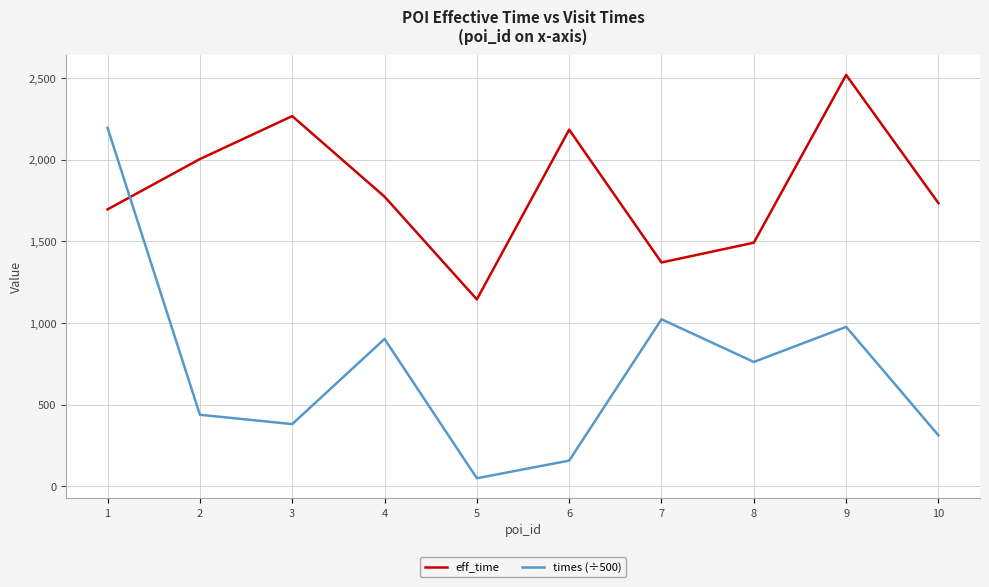

How many lines are shown in the chart?

2